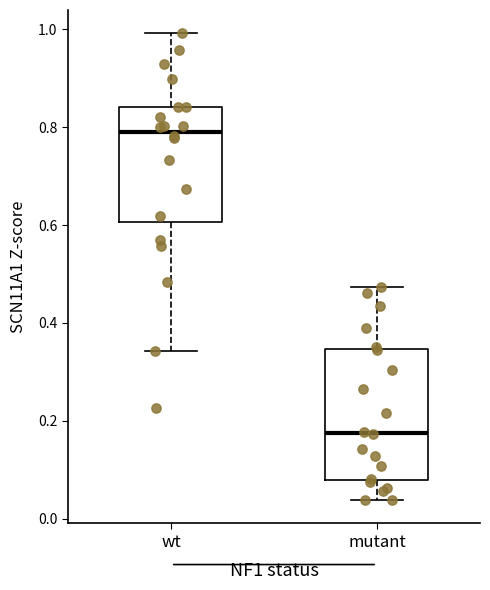

Which box is the tallest, from its lower edge to its upper edge?

mutant